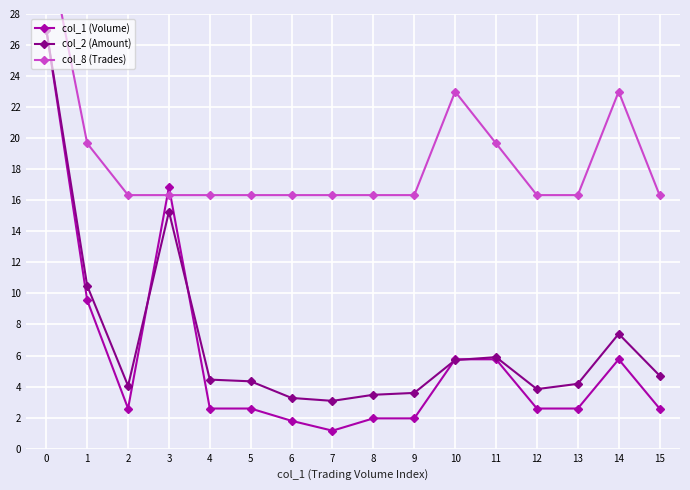

Where is the first local minimum for col_2 (Amount)?

2